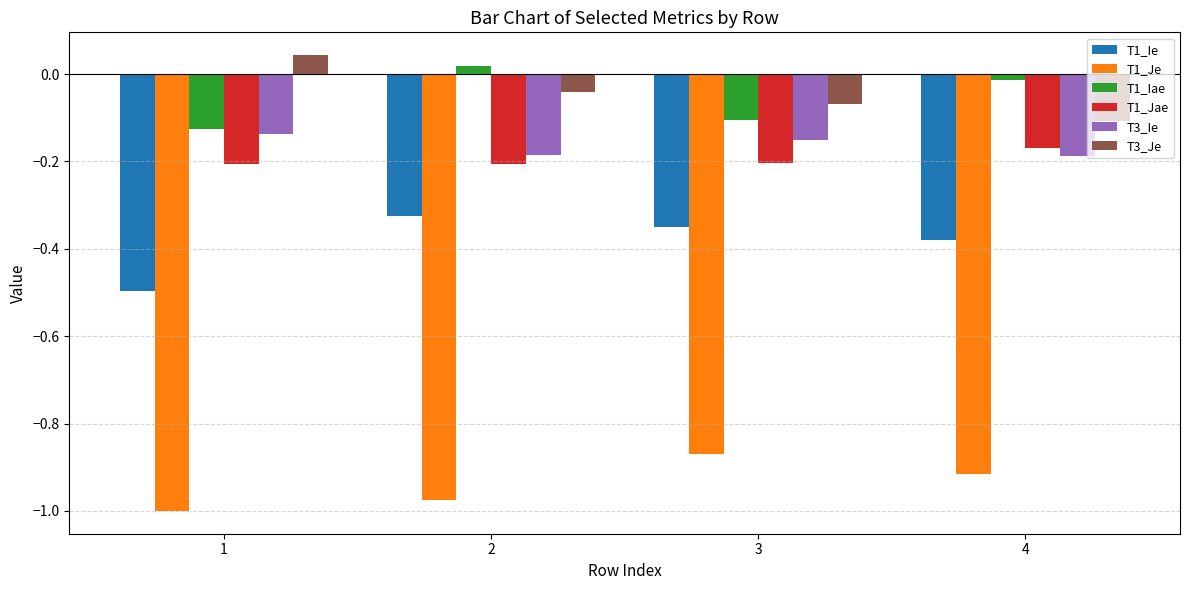

What are all the series names shown in the legend?

T1_Ie, T1_Je, T1_Iae, T1_Jae, T3_Ie, T3_Je